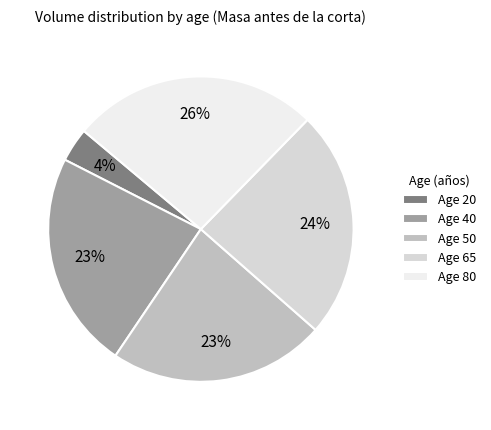

Count the number of slices in the pie.

5